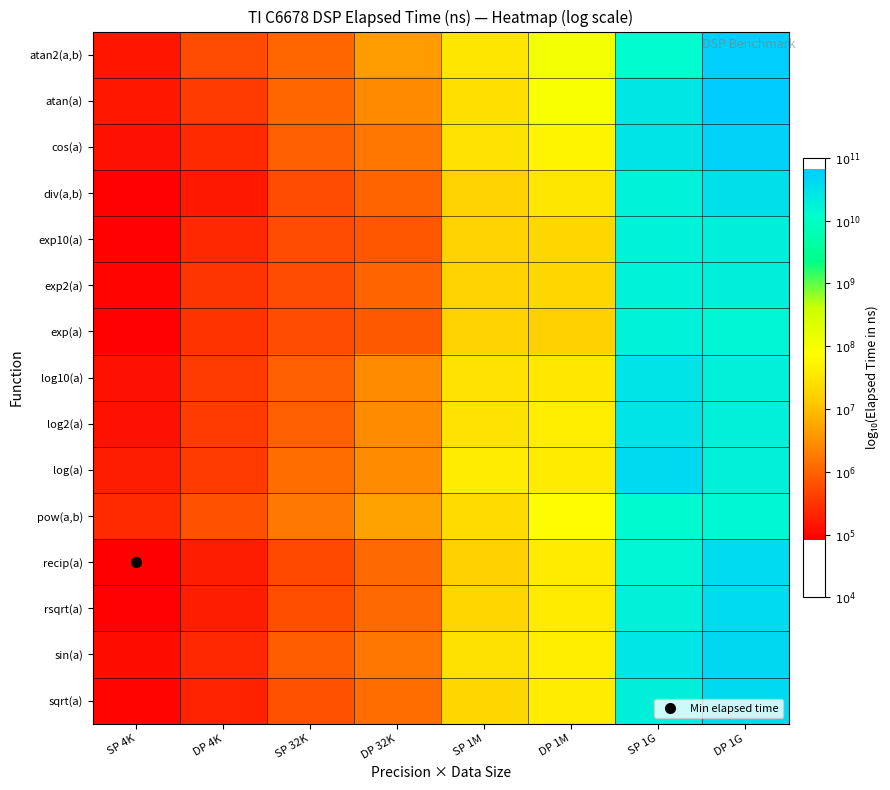

Reading right to left, transcribe all the data shown in this chart.

atan2(a,b): DP 1G=10.8	SP 1G=10.1	DP 1M=8.1	SP 1M=7.5	DP 32K=6.6	SP 32K=6.0	DP 4K=5.7	SP 4K=5.2
atan(a): DP 1G=10.8	SP 1G=10.4	DP 1M=8.0	SP 1M=7.4	DP 32K=6.4	SP 32K=6.0	DP 4K=5.6	SP 4K=5.2
cos(a): DP 1G=10.7	SP 1G=10.5	DP 1M=7.7	SP 1M=7.5	DP 32K=6.2	SP 32K=6.0	DP 4K=5.4	SP 4K=5.1
div(a,b): DP 1G=10.5	SP 1G=10.3	DP 1M=7.5	SP 1M=7.2	DP 32K=6.0	SP 32K=5.8	DP 4K=5.2	SP 4K=4.9
exp10(a): DP 1G=10.3	SP 1G=10.3	DP 1M=7.3	SP 1M=7.2	DP 32K=5.9	SP 32K=5.8	DP 4K=5.4	SP 4K=4.9
exp2(a): DP 1G=10.3	SP 1G=10.3	DP 1M=7.3	SP 1M=7.2	DP 32K=6.0	SP 32K=5.8	DP 4K=5.5	SP 4K=5.0
exp(a): DP 1G=10.2	SP 1G=10.3	DP 1M=7.2	SP 1M=7.2	DP 32K=5.9	SP 32K=5.8	DP 4K=5.5	SP 4K=5.0
log10(a): DP 1G=10.3	SP 1G=10.5	DP 1M=7.5	SP 1M=7.5	DP 32K=6.4	SP 32K=6.0	DP 4K=5.6	SP 4K=5.1
log2(a): DP 1G=10.3	SP 1G=10.5	DP 1M=7.6	SP 1M=7.5	DP 32K=6.4	SP 32K=6.0	DP 4K=5.6	SP 4K=5.1
log(a): DP 1G=10.3	SP 1G=10.6	DP 1M=7.6	SP 1M=7.6	DP 32K=6.4	SP 32K=6.1	DP 4K=5.6	SP 4K=5.2
pow(a,b): DP 1G=10.2	SP 1G=10.2	DP 1M=7.8	SP 1M=7.3	DP 32K=6.7	SP 32K=6.3	DP 4K=5.8	SP 4K=5.4
recip(a): DP 1G=10.6	SP 1G=10.2	DP 1M=7.6	SP 1M=7.2	DP 32K=6.1	SP 32K=5.7	DP 4K=5.3	SP 4K=4.9
rsqrt(a): DP 1G=10.6	SP 1G=10.3	DP 1M=7.6	SP 1M=7.3	DP 32K=6.1	SP 32K=5.8	DP 4K=5.3	SP 4K=5.0
sin(a): DP 1G=10.6	SP 1G=10.4	DP 1M=7.6	SP 1M=7.4	DP 32K=6.2	SP 32K=5.9	DP 4K=5.4	SP 4K=5.1
sqrt(a): DP 1G=10.6	SP 1G=10.3	DP 1M=7.6	SP 1M=7.3	DP 32K=6.1	SP 32K=5.8	DP 4K=5.3	SP 4K=5.0